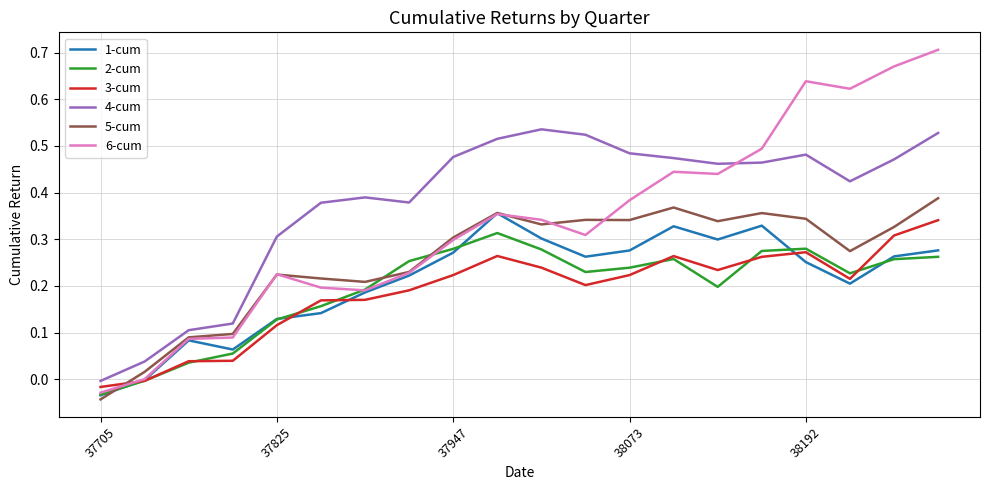

Which series has the widest spread of values?

6-cum